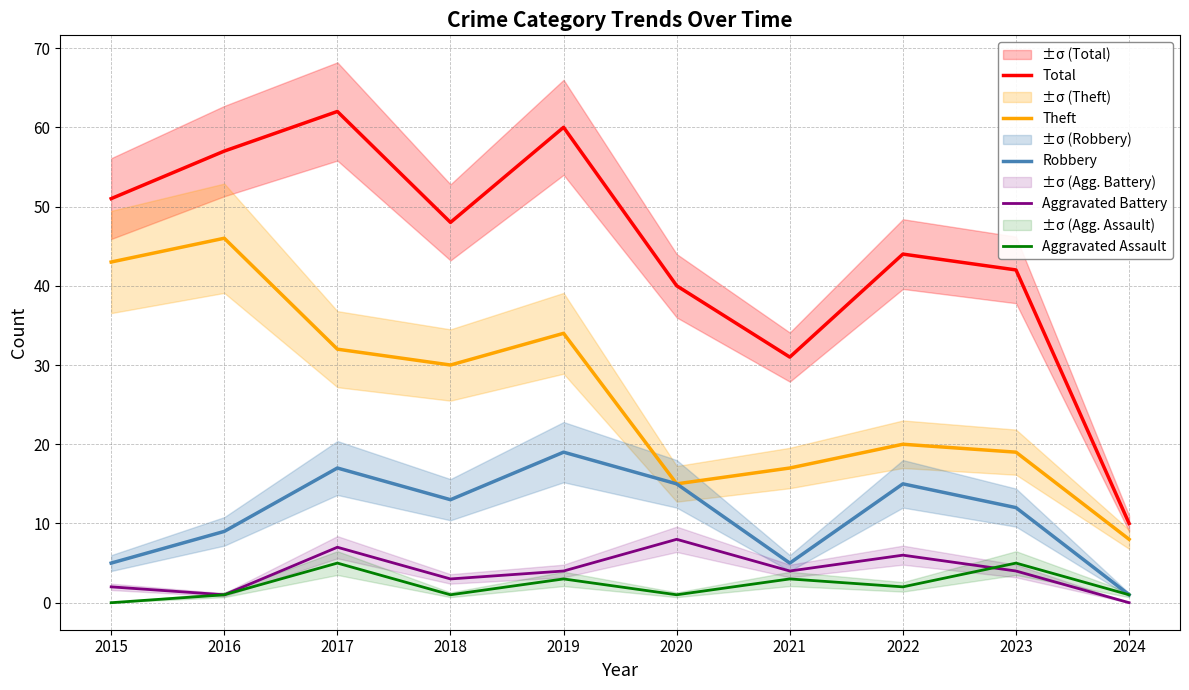

Does the chart display data point markers on the line(s)?

No